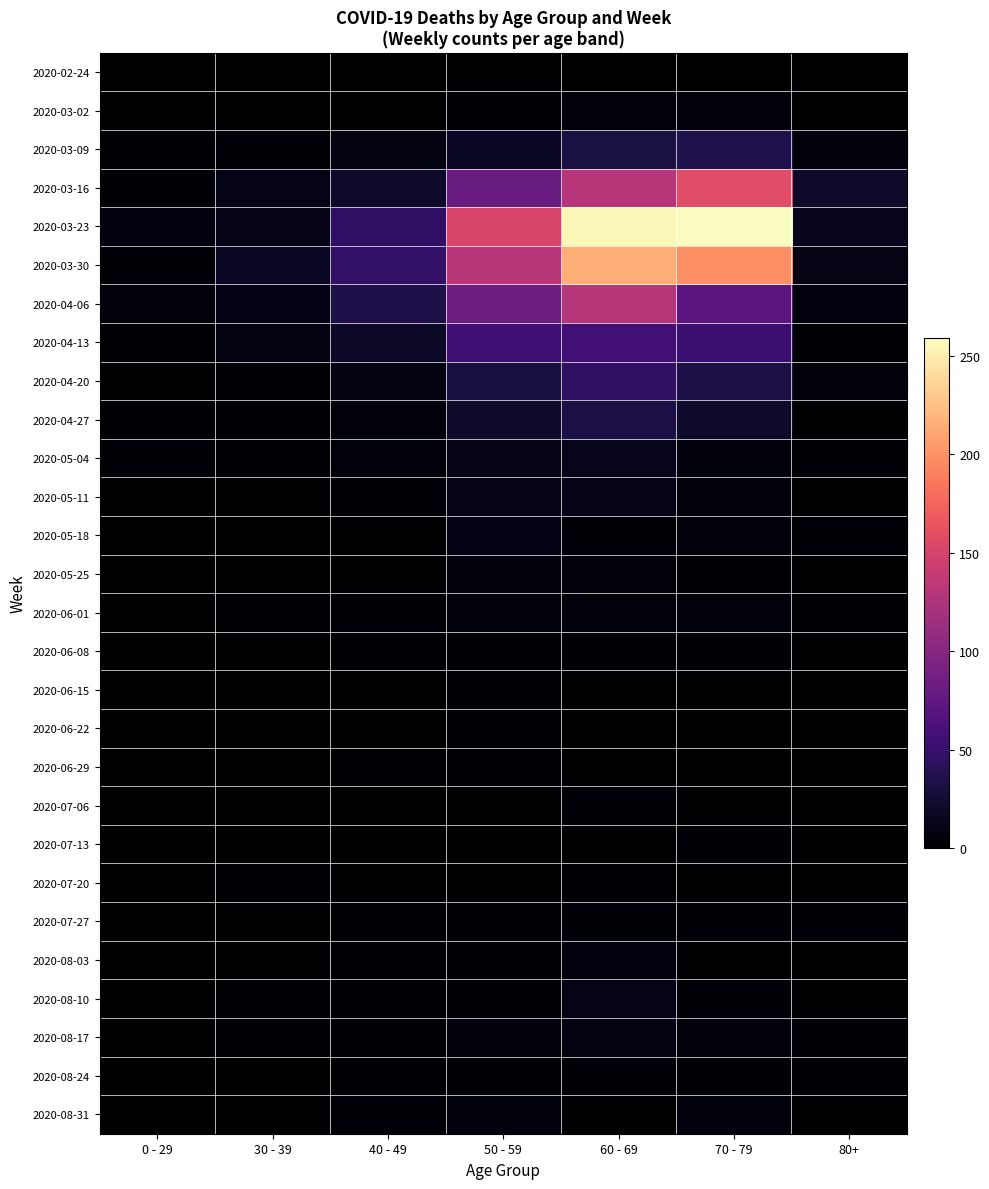

At how many categories does at least one series exceed 158?

2